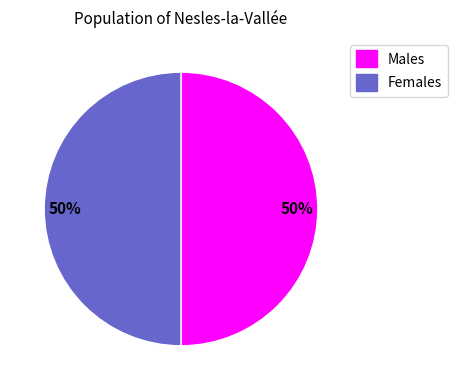

To the nearest percent, what is the difference between the largest and smallest slice percentages?

0%